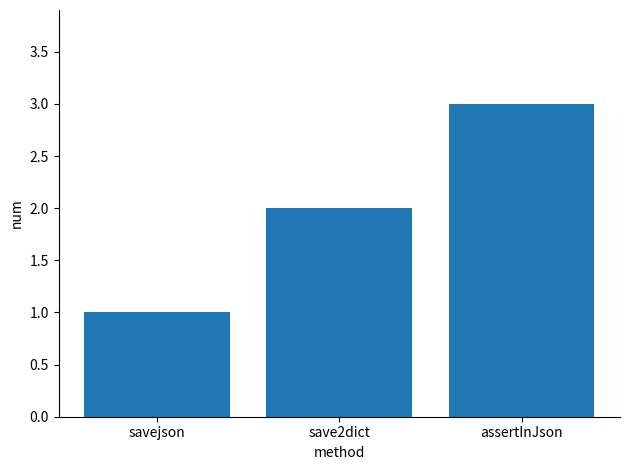

Count the number of categories in the chart.

3